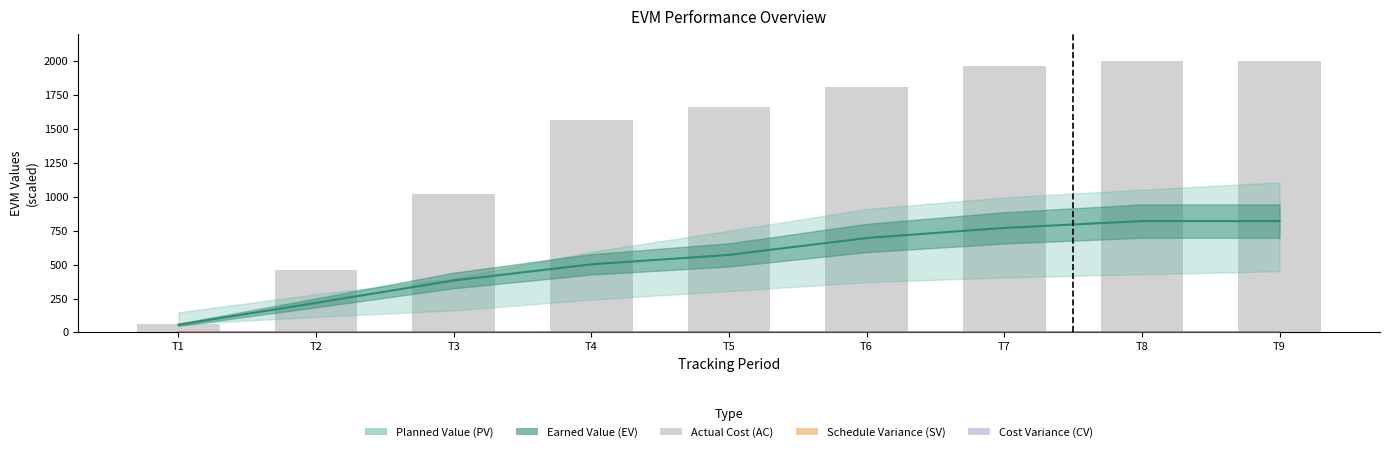

List the labels in order of value, smallest first.

T1, T2, T3, T4, T5, T6, T7, T8, T9